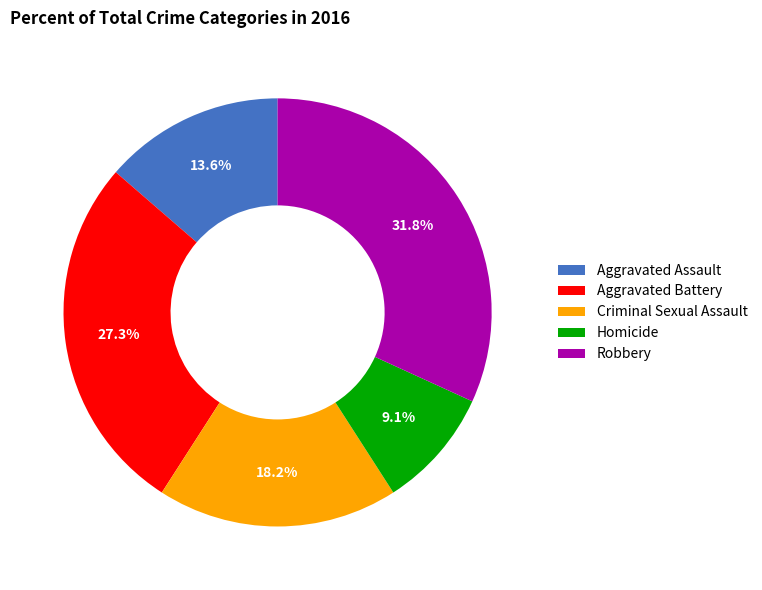

True or false: Criminal Sexual Assault accounts for 8% of the total.

False